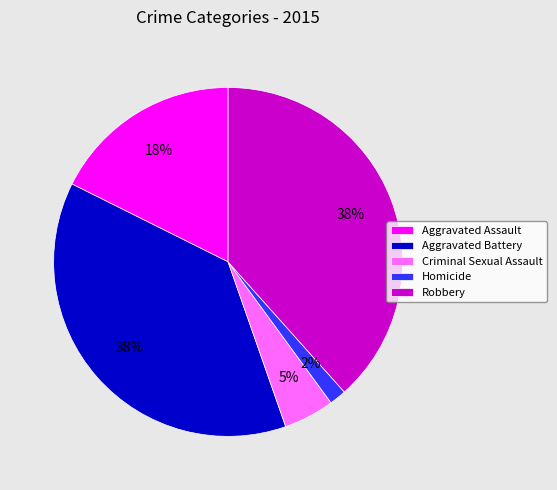

Is it true that Aggravated Assault is 3% of the pie?

False